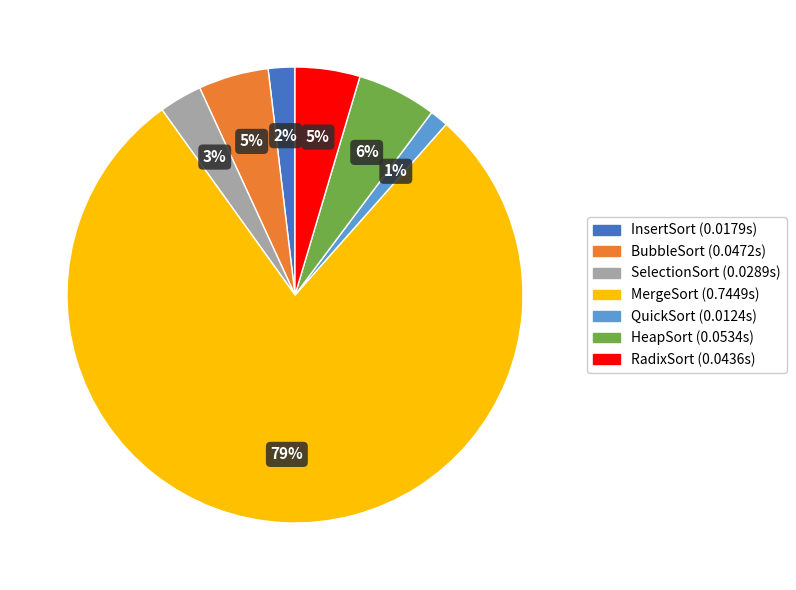

Do RadixSort and HeapSort together represent more than half of the pie?

No